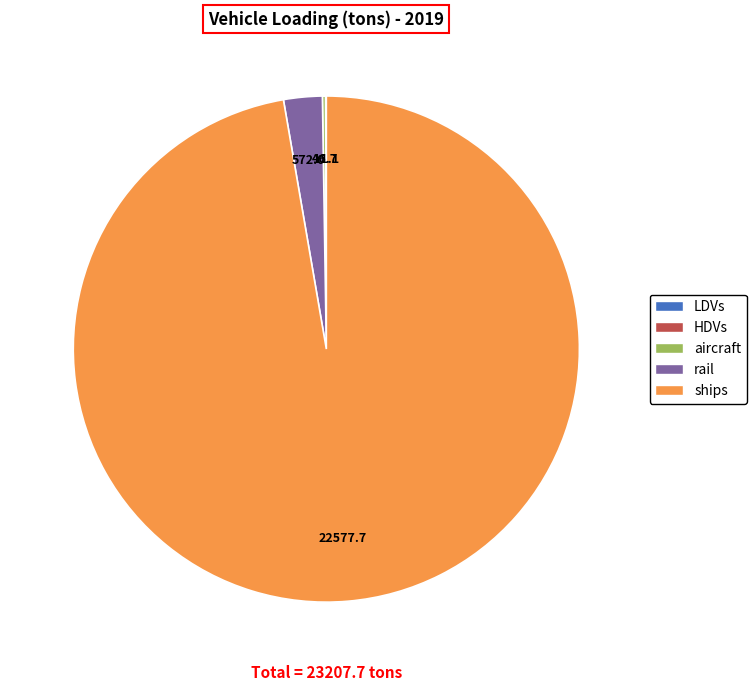

Does any single category account for the majority?

Yes